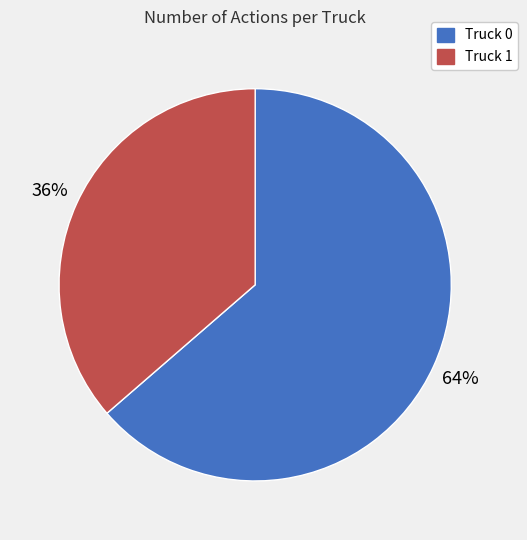

Between Truck 1 and Truck 0, which is larger?

Truck 0